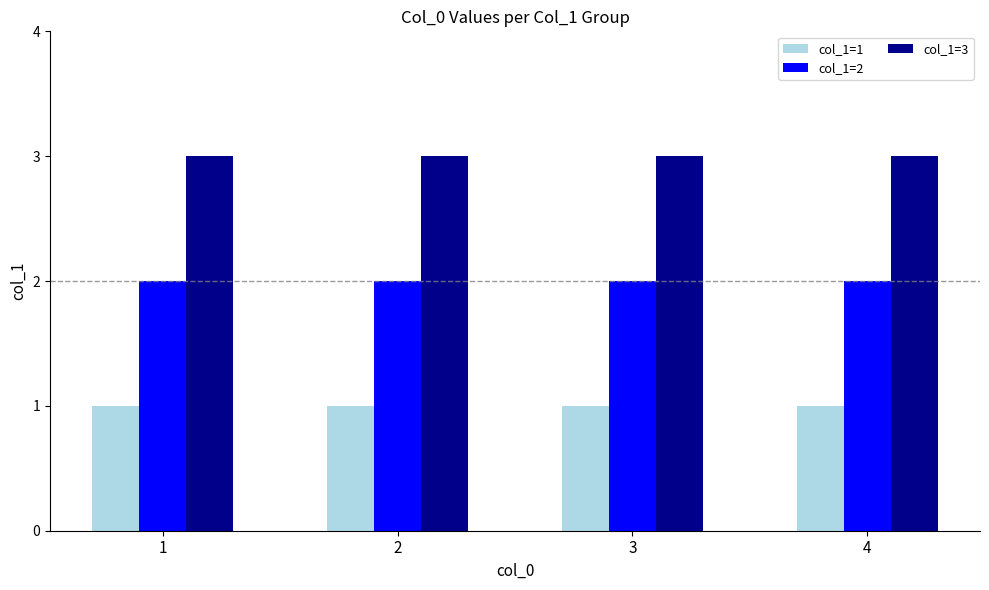

How many groups of bars are there?

4